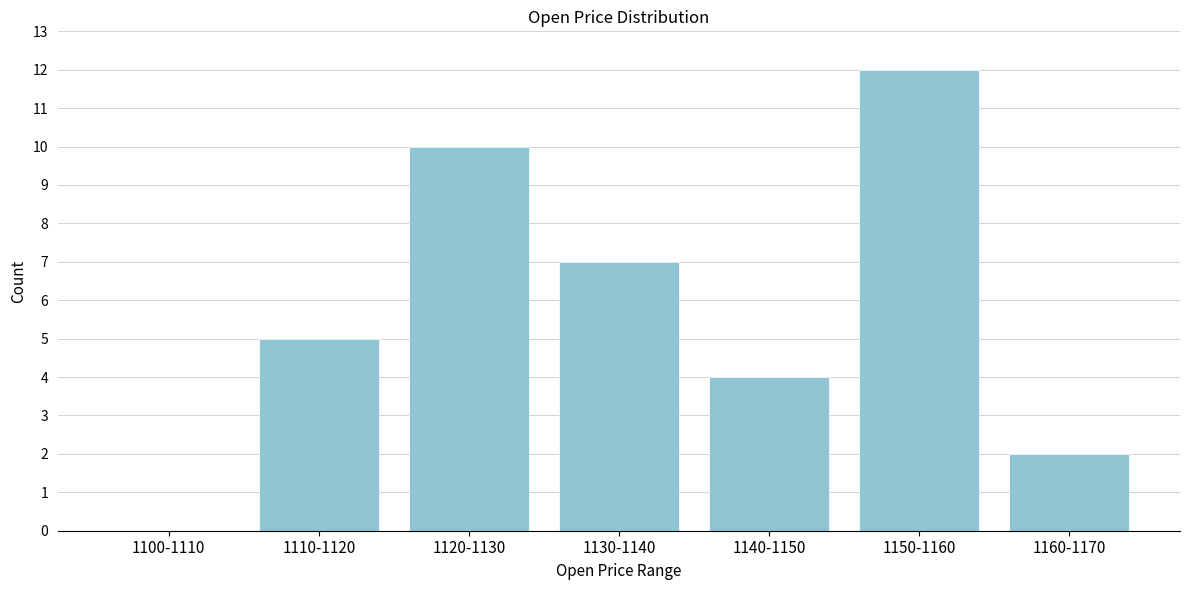

Reading right to left, extract all data points from this chart.

1160-1170=2	1150-1160=12	1140-1150=4	1130-1140=7	1120-1130=10	1110-1120=5	1100-1110=0